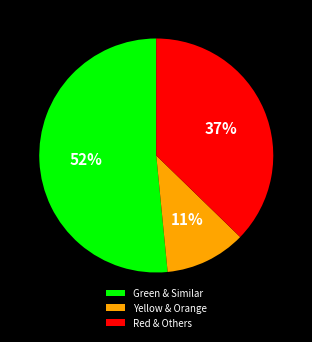

Do Green & Similar and Red & Others together represent more than half of the pie?

Yes